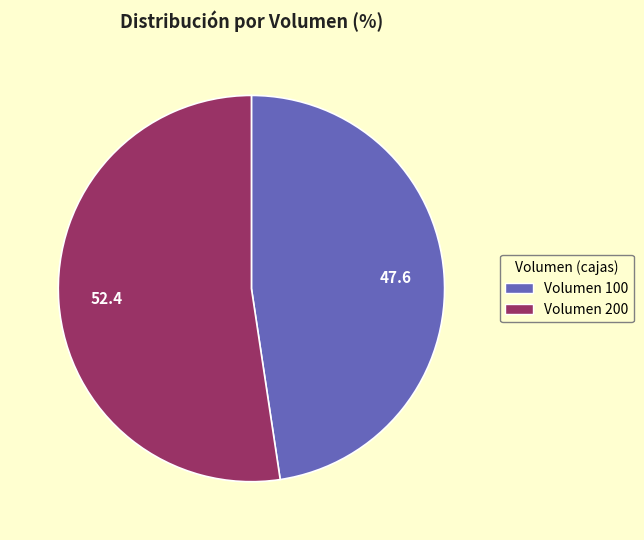

Does any single category account for the majority?

Yes